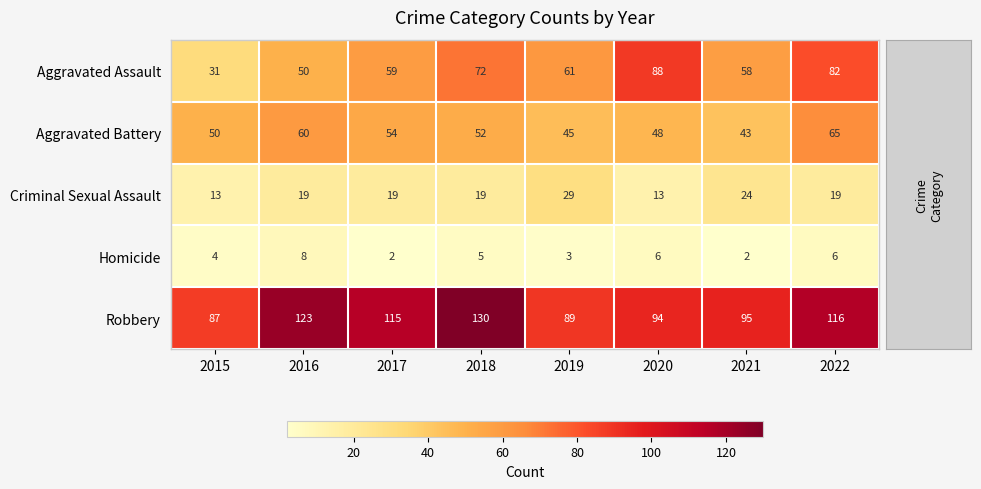

What is the minimum value for Aggravated Assault?

31